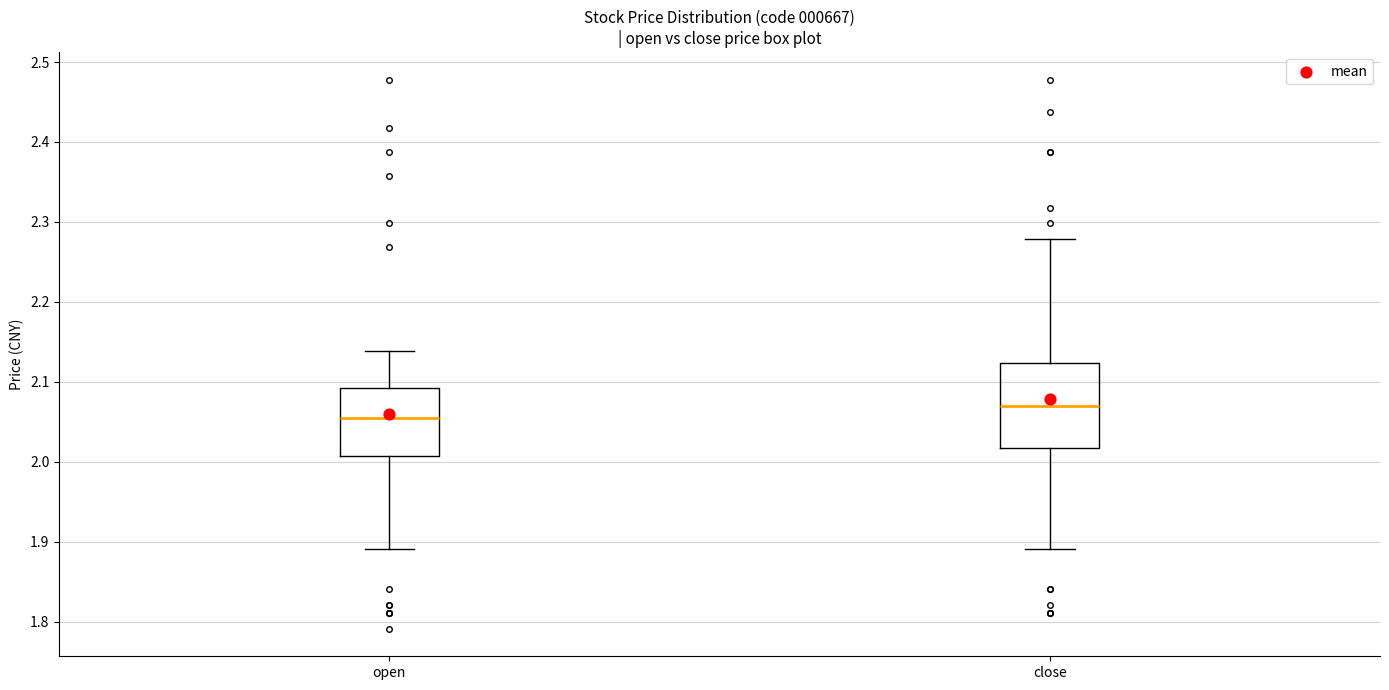

Reading left to right, transcribe this box plot: for each box, give where its median line is, the range the box spans, and where its two whiskers end, as read against the y-axis. The values are not printed on the chart, so give them approximately, as read against the axis.

open: median 2.06, box 2.01 to 2.09, whiskers 1.89 to 2.14
close: median 2.07, box 2.02 to 2.12, whiskers 1.89 to 2.28